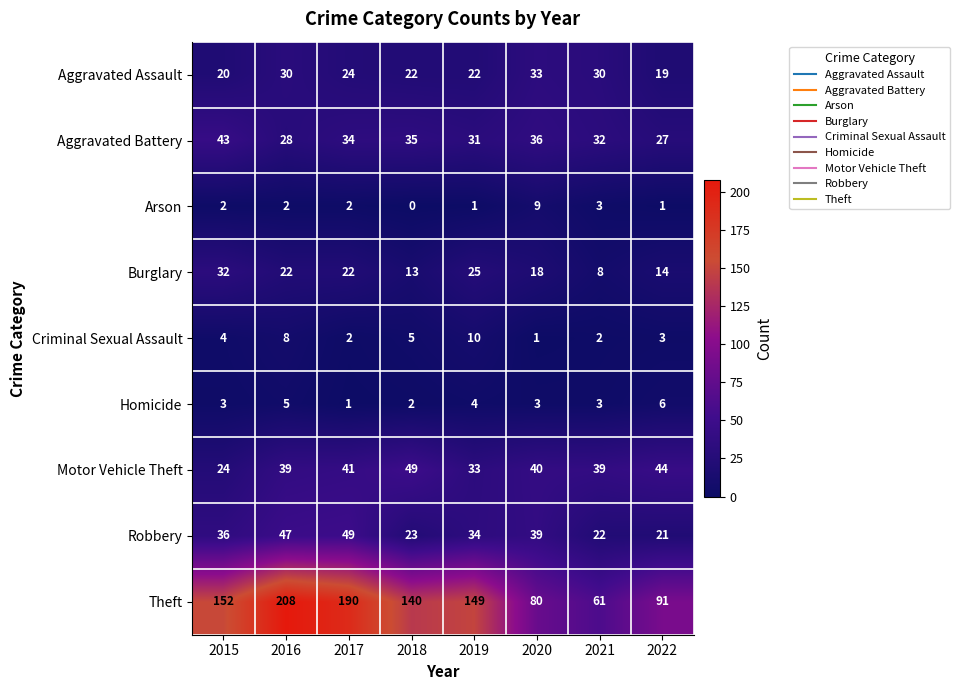

At 2022, list the series in order from largest to smallest.

Theft, Motor Vehicle Theft, Aggravated Battery, Robbery, Aggravated Assault, Burglary, Homicide, Criminal Sexual Assault, Arson